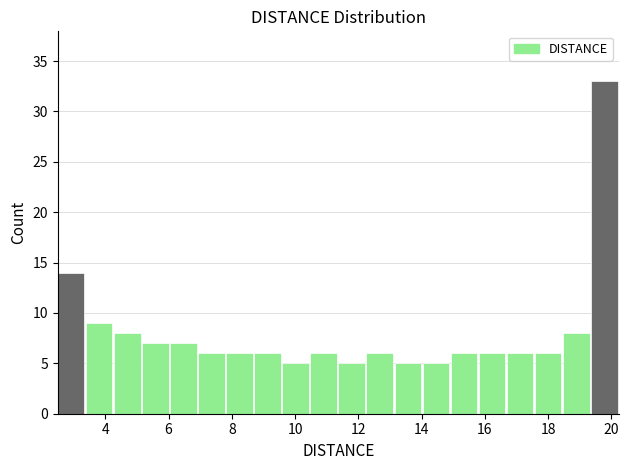

Reading left to right, transcribe this chart: for each bar, give the range it covers on the x-axis and its height. Neither the bar edges nor the heights are printed on the chart, so give them approximately, as read against the axes.

2.4 to 3.4: 14
3.4 to 4.2: 9
4.2 to 5.2: 8
5.2 to 6.0: 7
6.0 to 7.0: 7
7.0 to 7.8: 6
7.8 to 8.8: 6
8.8 to 9.6: 6
9.6 to 10.4: 5
10.4 to 11.4: 6
11.4 to 12.2: 5
12.2 to 13.2: 6
13.2 to 14.0: 5
14.0 to 15.0: 5
15.0 to 15.8: 6
15.8 to 16.6: 6
16.6 to 17.6: 6
17.6 to 18.4: 6
18.4 to 19.4: 8
19.4 to 20.2: 33